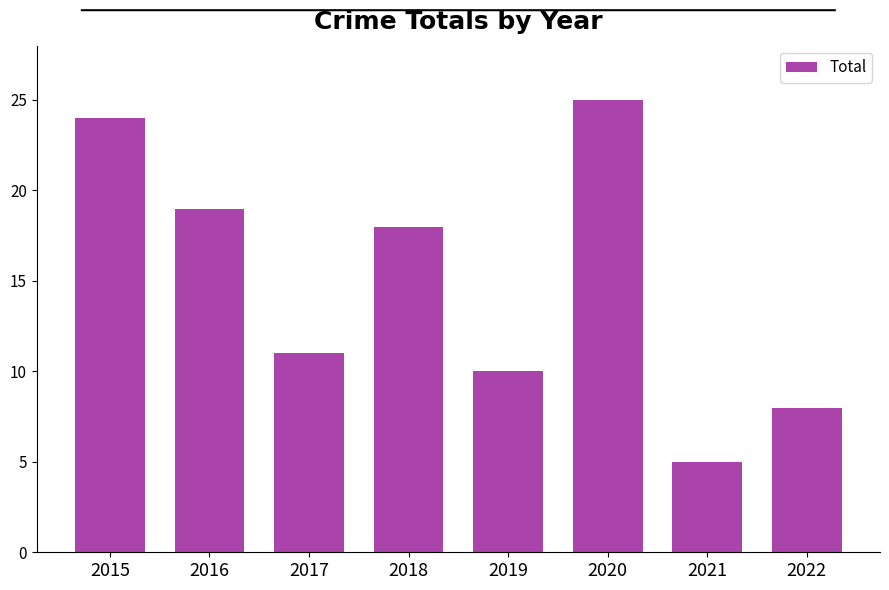

What is the difference between the second highest and minimum values?

19